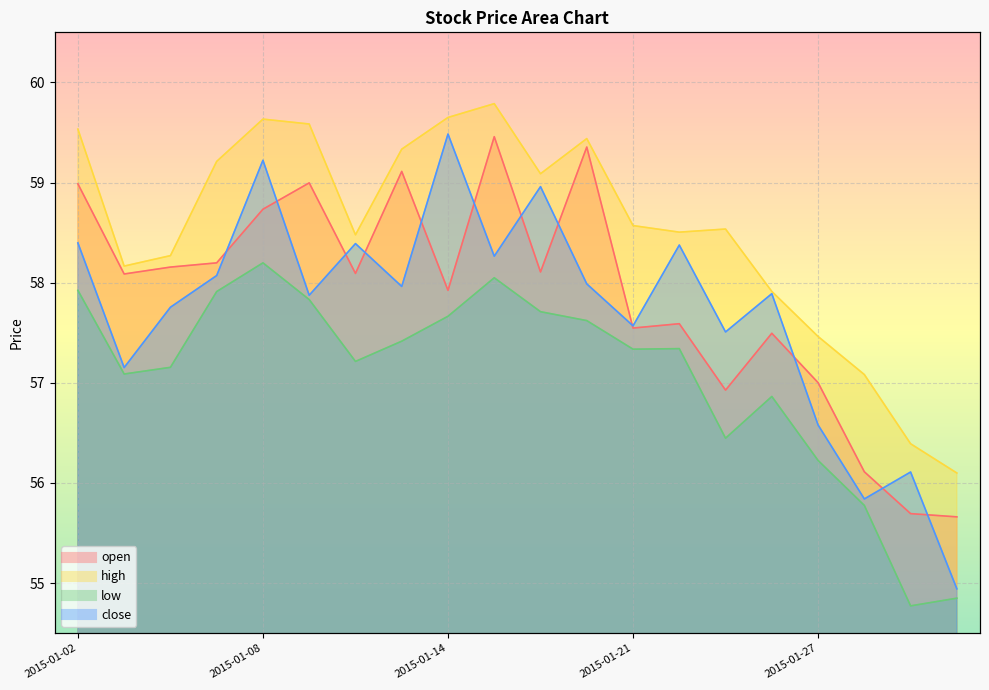

Is it true that close equals 57.9 at 2015-01-09?

True